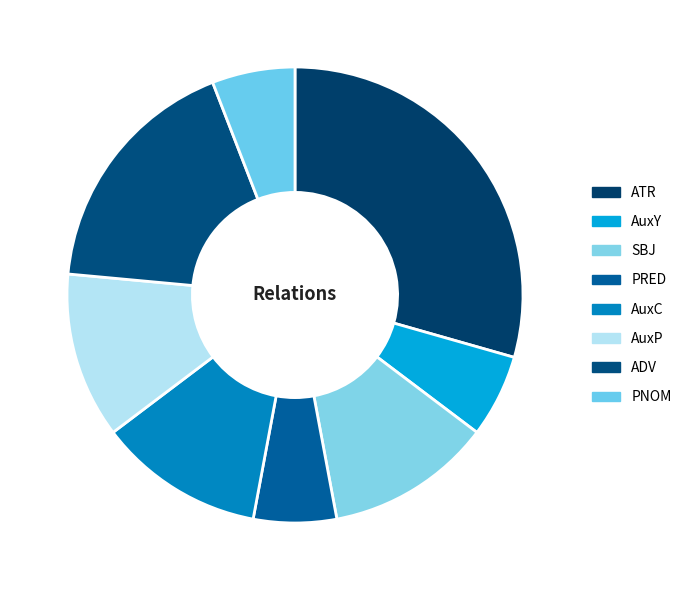

True or false: PRED accounts for 6% of the total.

True